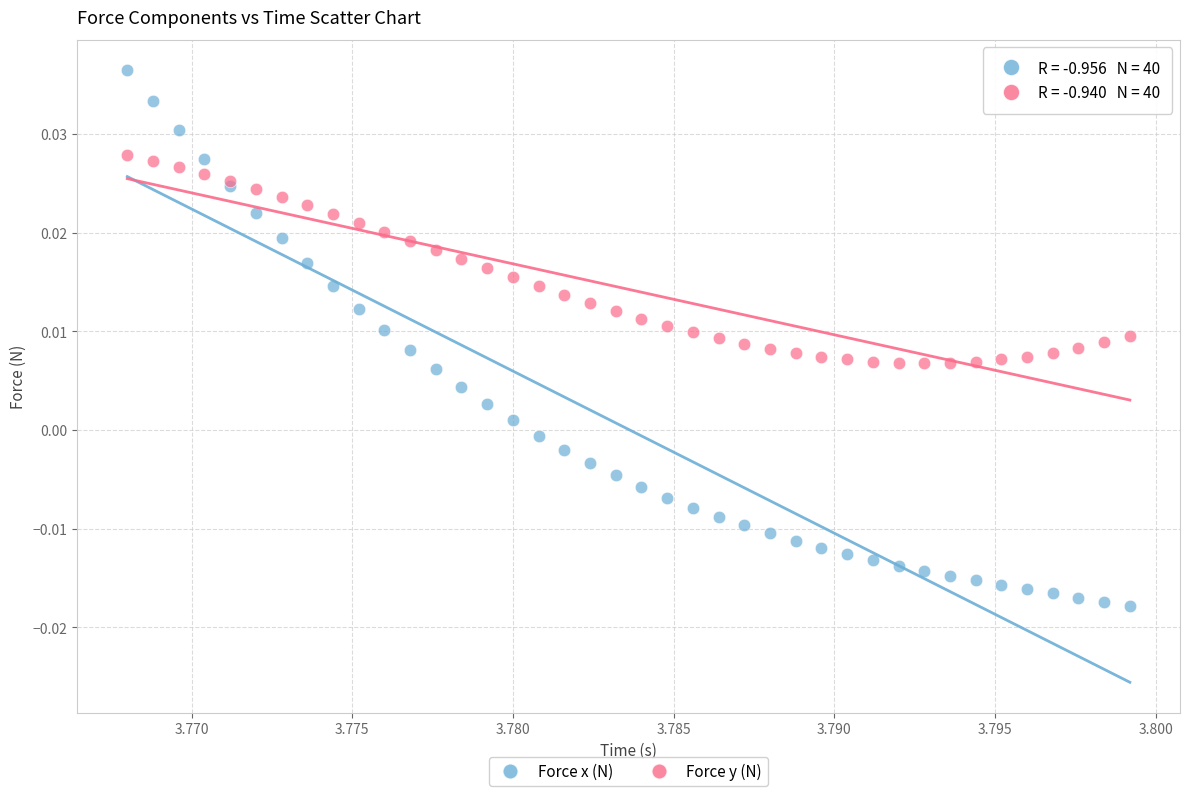

Which series reaches the minimum Y coordinate?

Force x (N)